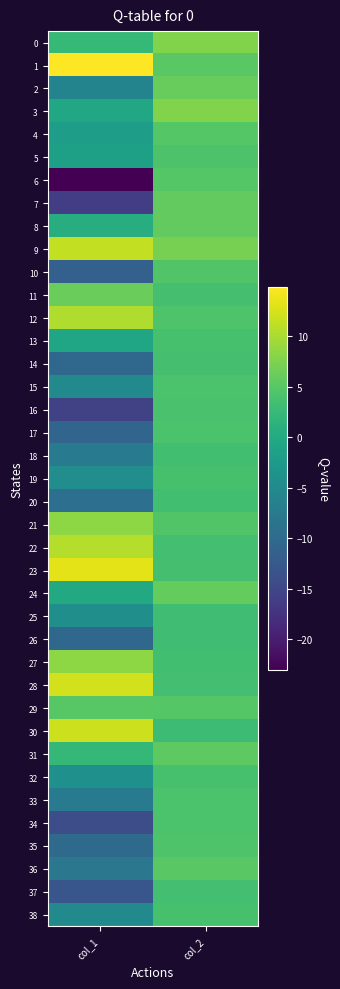

What is the smallest value displayed?

-23.1